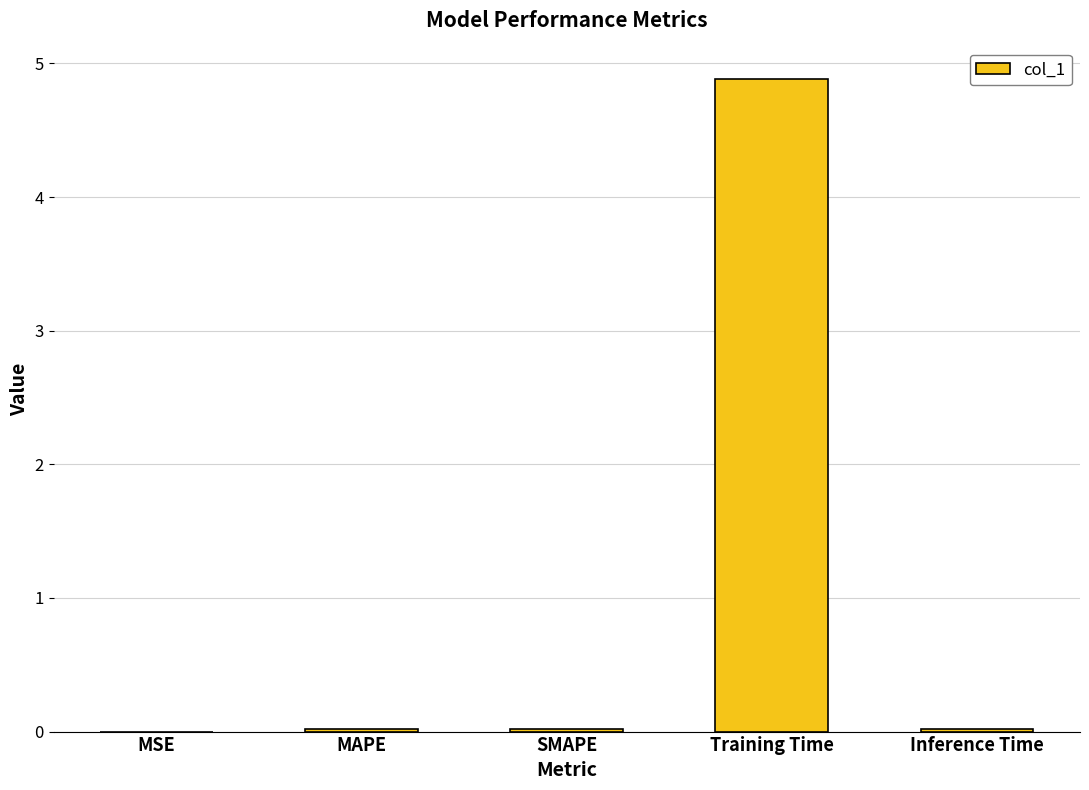

True or false: the data shows 0.0 at MAPE.

True